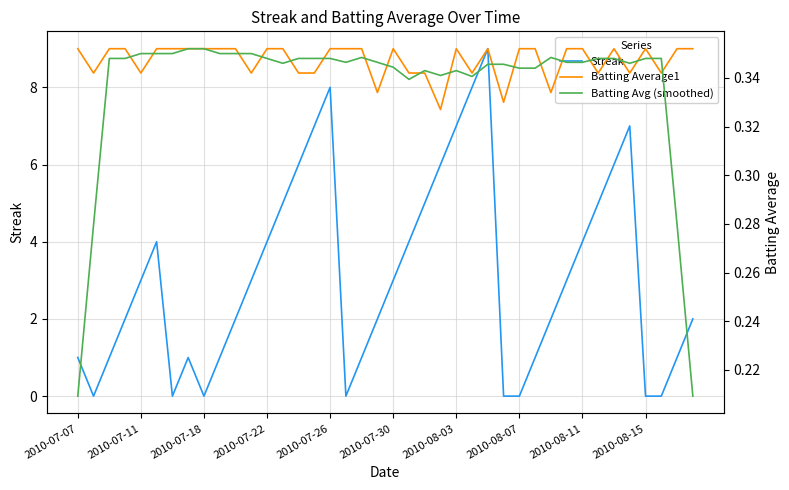

Is the value of Streak at 27 greater than the value of Batting Avg (smoothed) at 33?

No